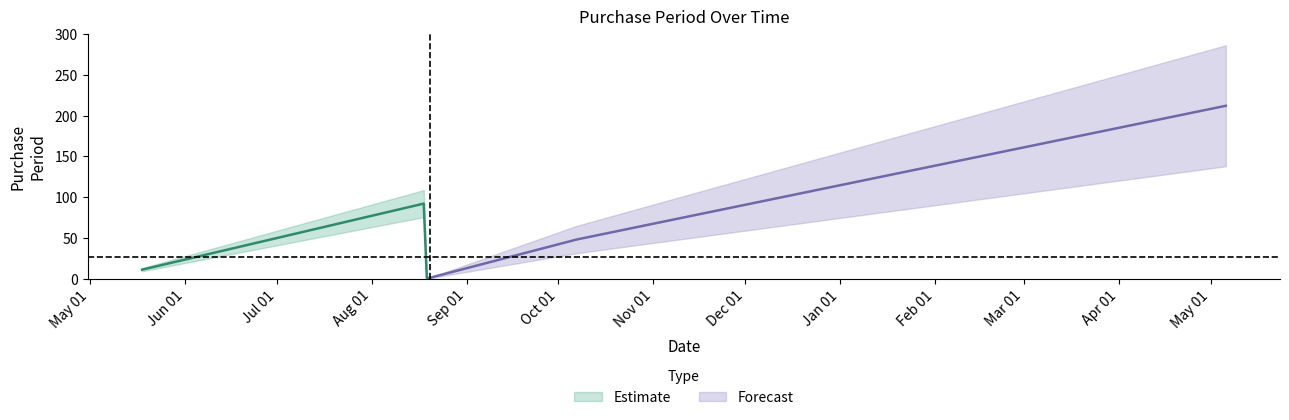

What is the sum of all values?

365